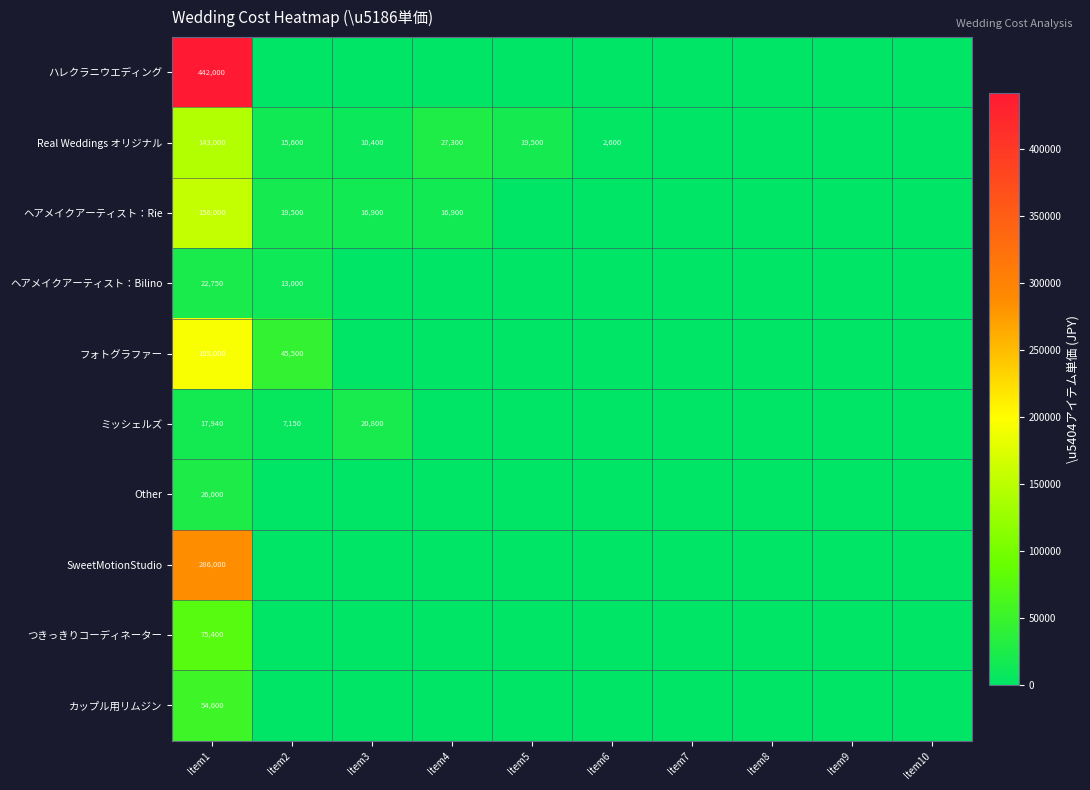

Is it true that ヘアメイクアーティスト：Rie equals 11044 at Item2?

False